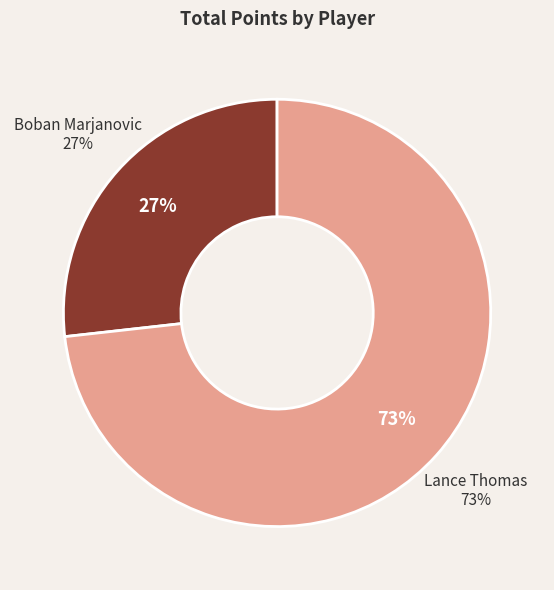

What percentage is the Boban Marjanovic slice, to the nearest percent?

27%